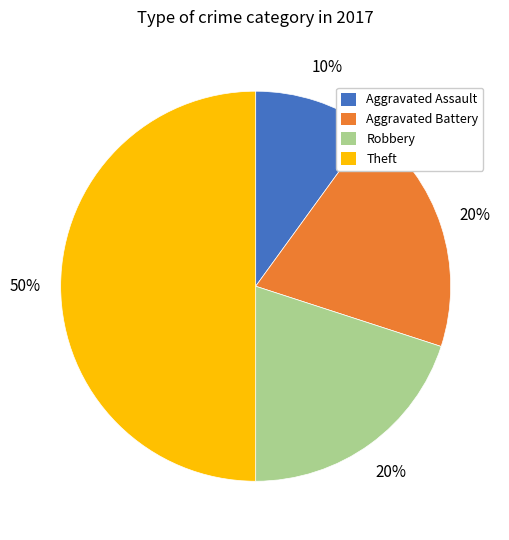

Which has a higher value, Theft or Robbery?

Theft